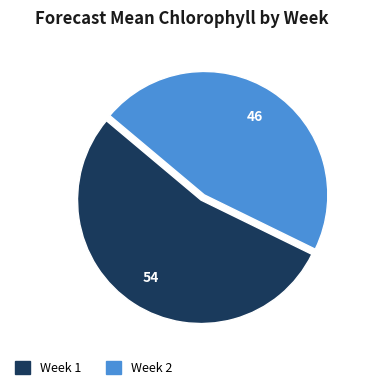

Which category accounts for the majority?

Week 1